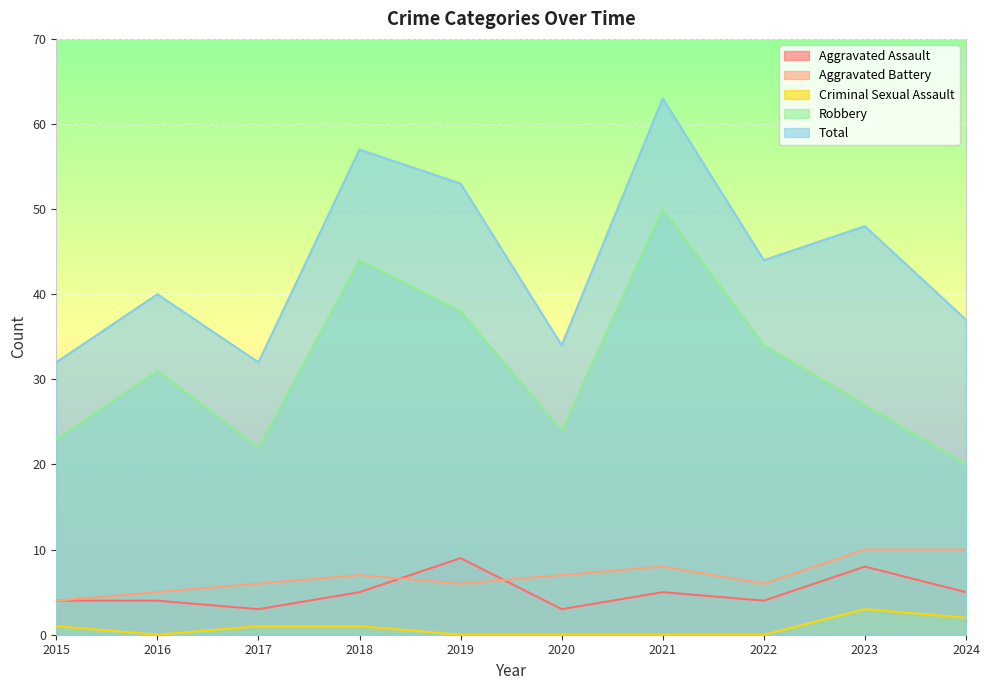

The Robbery series shows 17 at 2016. True or false?

False